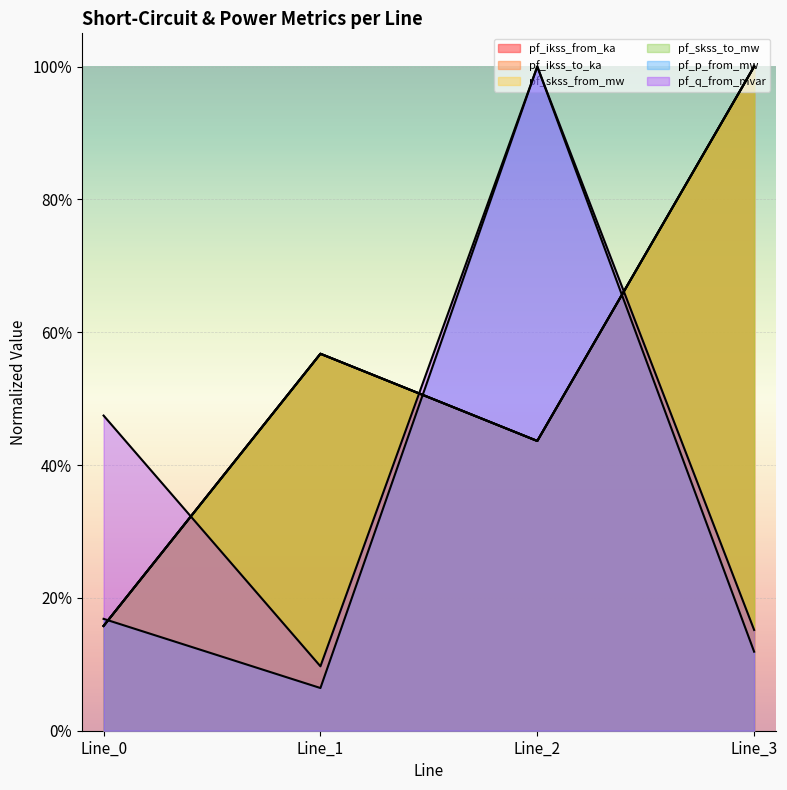

What is the spread (max minus min) of values at Line_3?

0.9